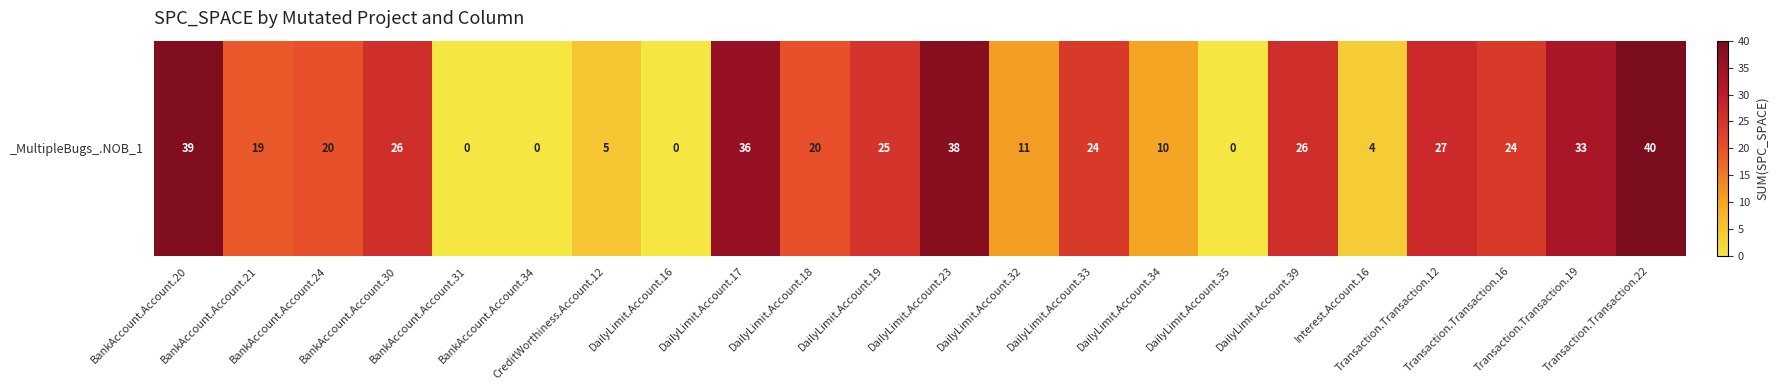

Reading left to right, transcribe all the data shown in this chart.

39	19	20	26	0	0	5	0	36	20	25	38	11	24	10	0	26	4	27	24	33	40